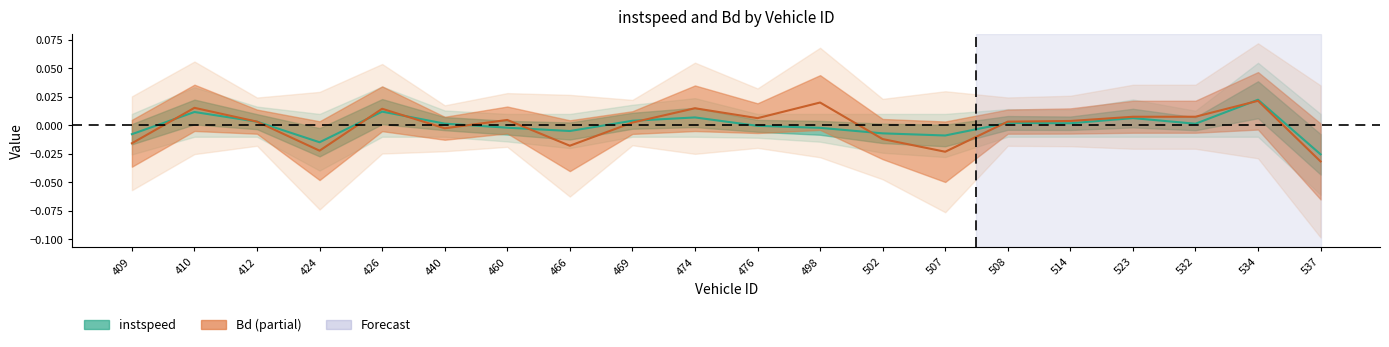

Which category has the lowest value in the instspeed (center) series?

537